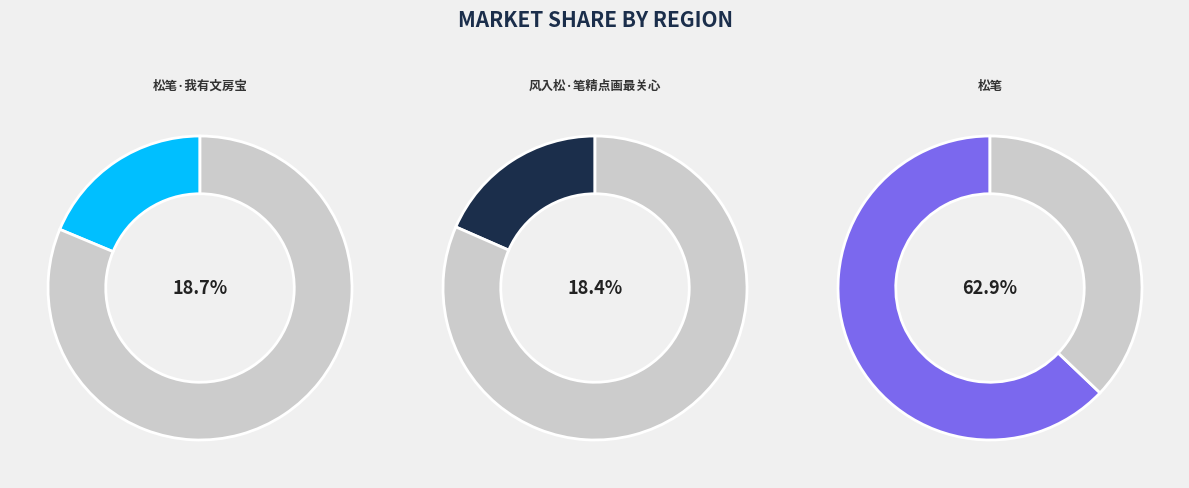

To the nearest percent, what is the combined percentage of 风入松·笔精点画最关心 and 松笔·我有文房宝?

37%